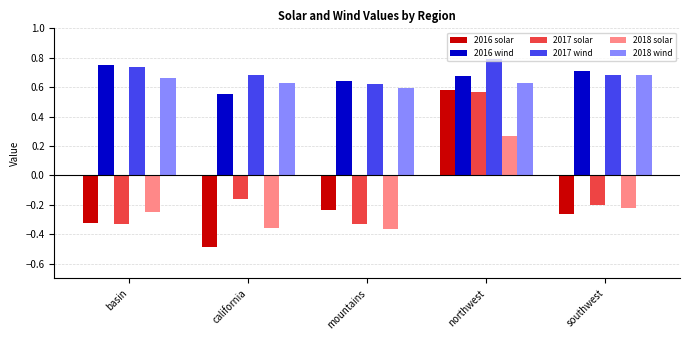

What is the total value across all series at california?

0.9